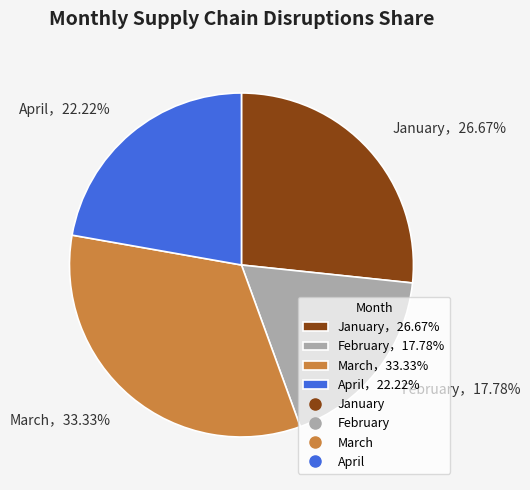

Rank the categories by value from lowest to highest.

February，17.78%, April，22.22%, January，26.67%, March，33.33%